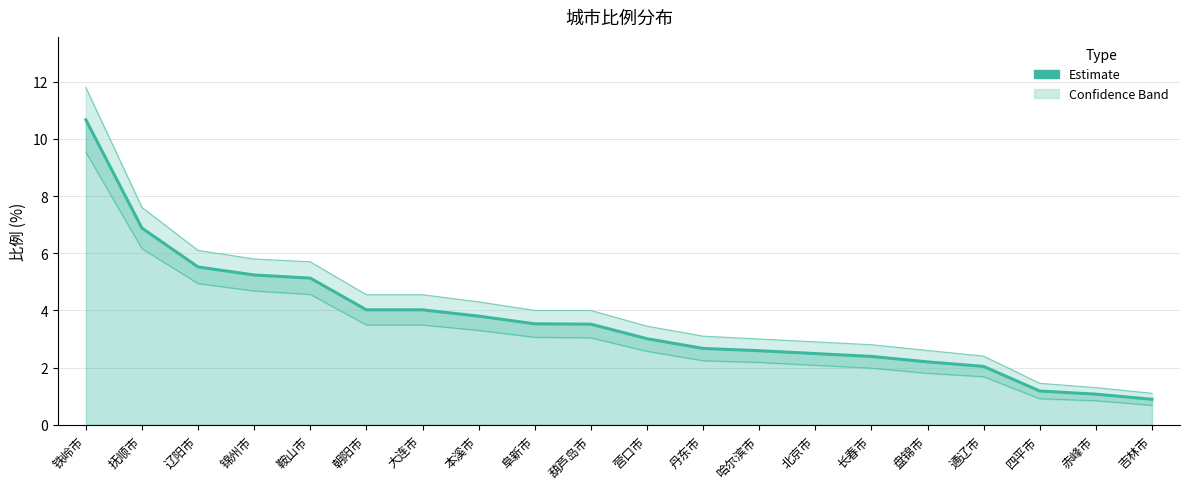

True or false: there are more than 2 points higher than both neighbors.

False